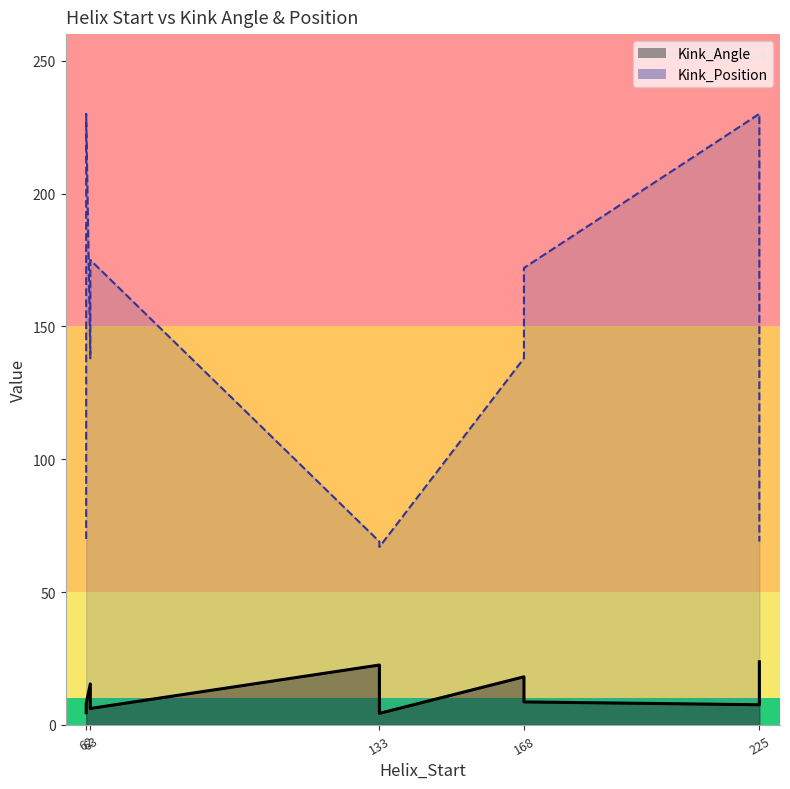

List the series in order of their peak value, lowest first.

Kink_Angle_line, Kink_Position_line